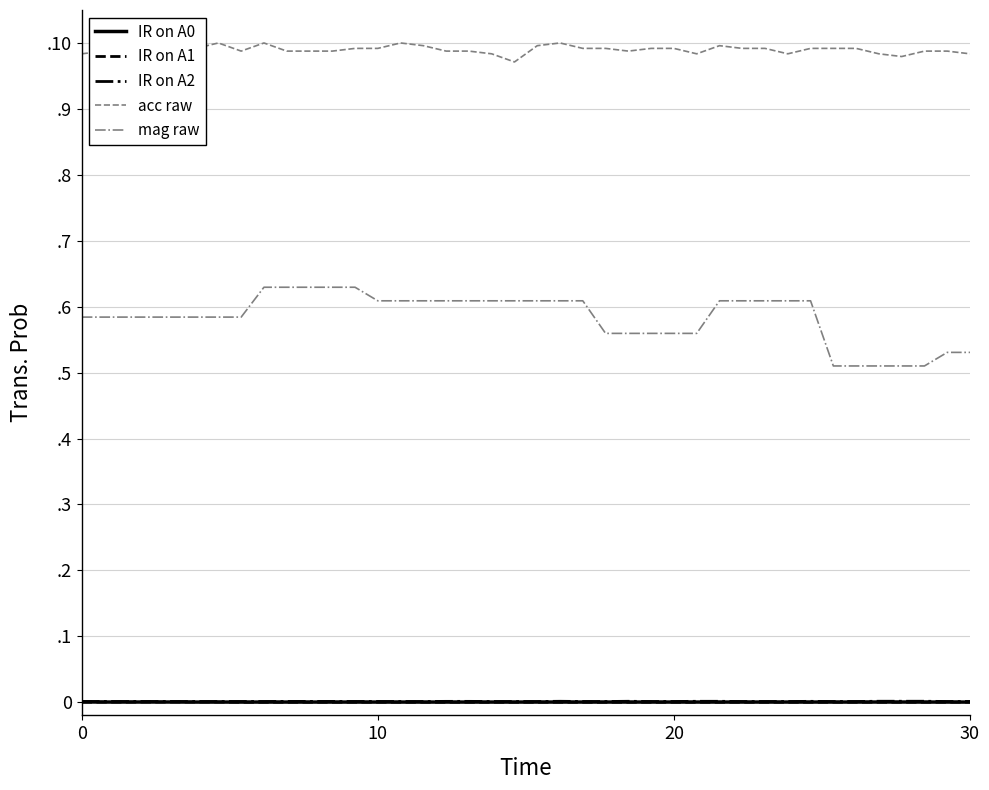

What are all the series names shown in the legend?

IR on A0, IR on A1, IR on A2, acc raw, mag raw